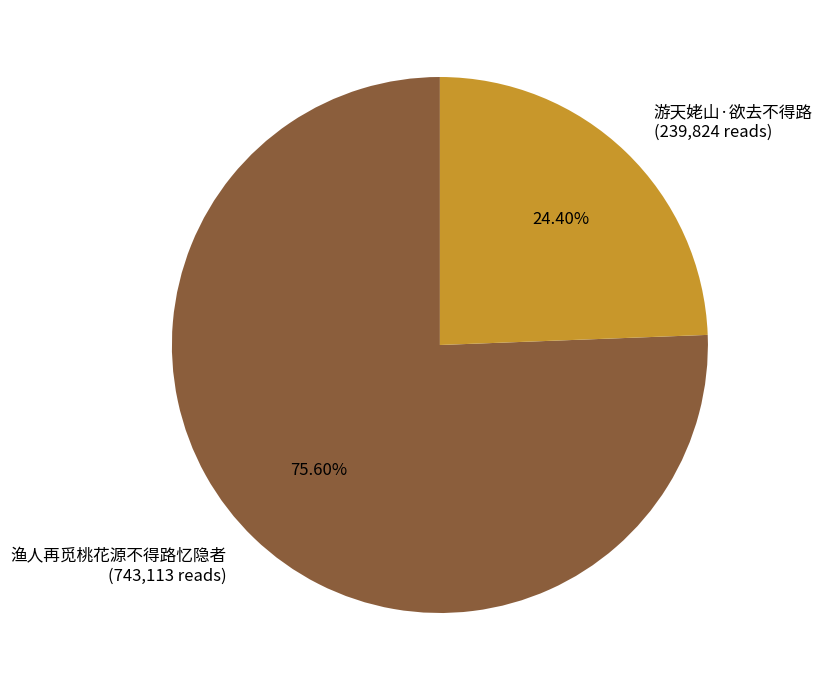

Which category has the smallest portion of the pie?

游天姥山·欲去不得路